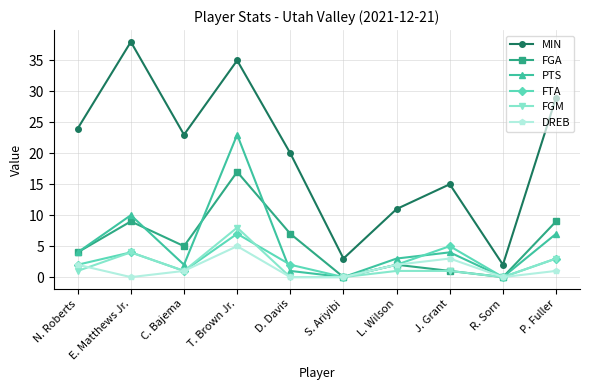

What is the label of the 5th point from the right?

S. Ariyibi